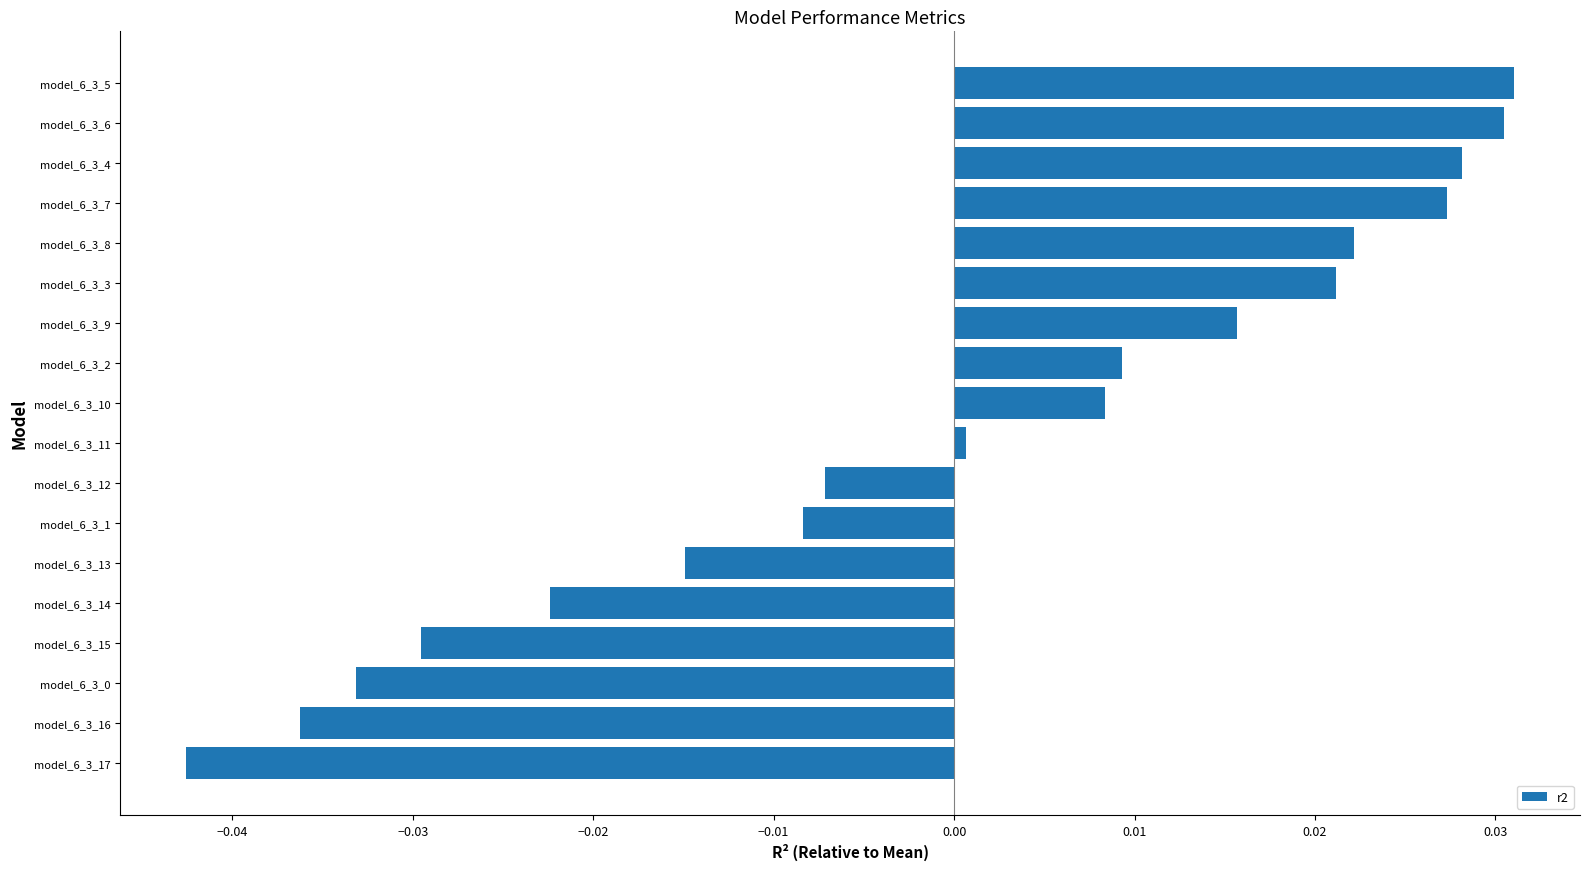

Between model_6_3_7 and model_6_3_1, which is larger?

model_6_3_7